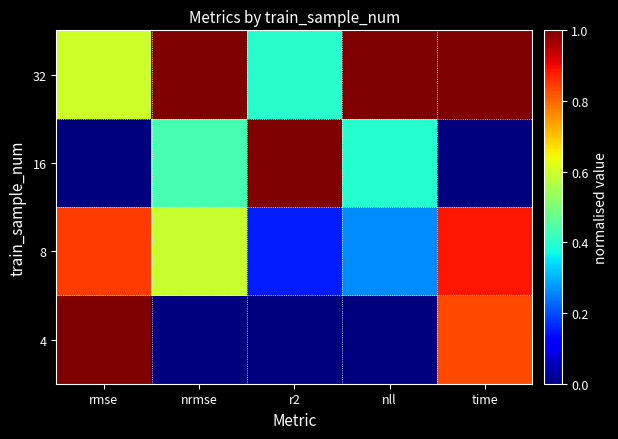

Reading right to left, transcribe all the data shown in this chart.

4: time=0.8	nll=0.0	r2=0.0	nrmse=0.0	rmse=1.0
8: time=0.9	nll=0.3	r2=0.2	nrmse=0.6	rmse=0.8
16: time=0.0	nll=0.4	r2=1.0	nrmse=0.4	rmse=0.0
32: time=1.0	nll=1.0	r2=0.4	nrmse=1.0	rmse=0.6